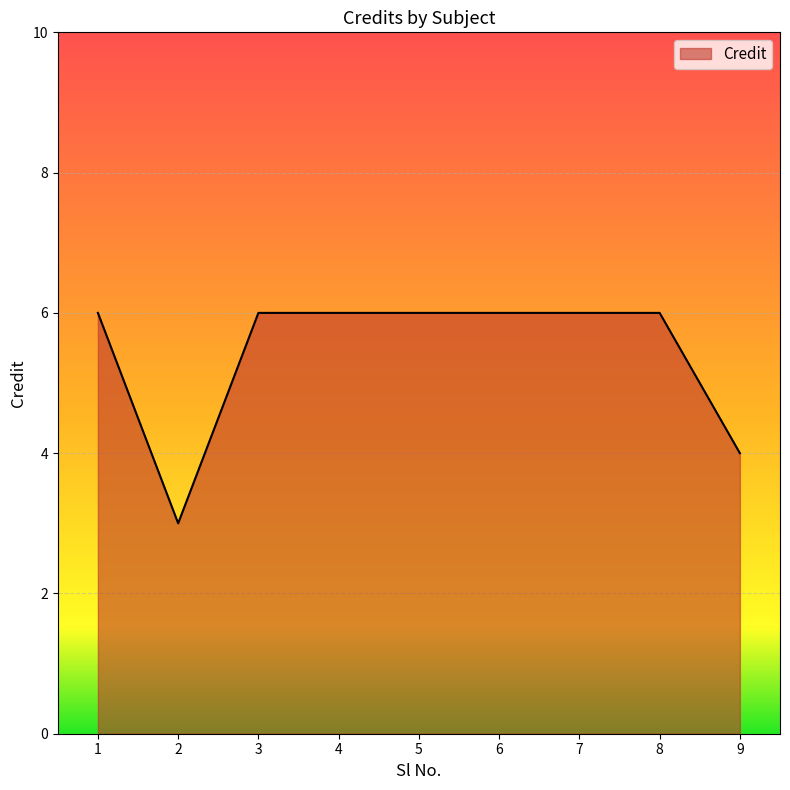

Is it true that the value at 2 is 3?

True